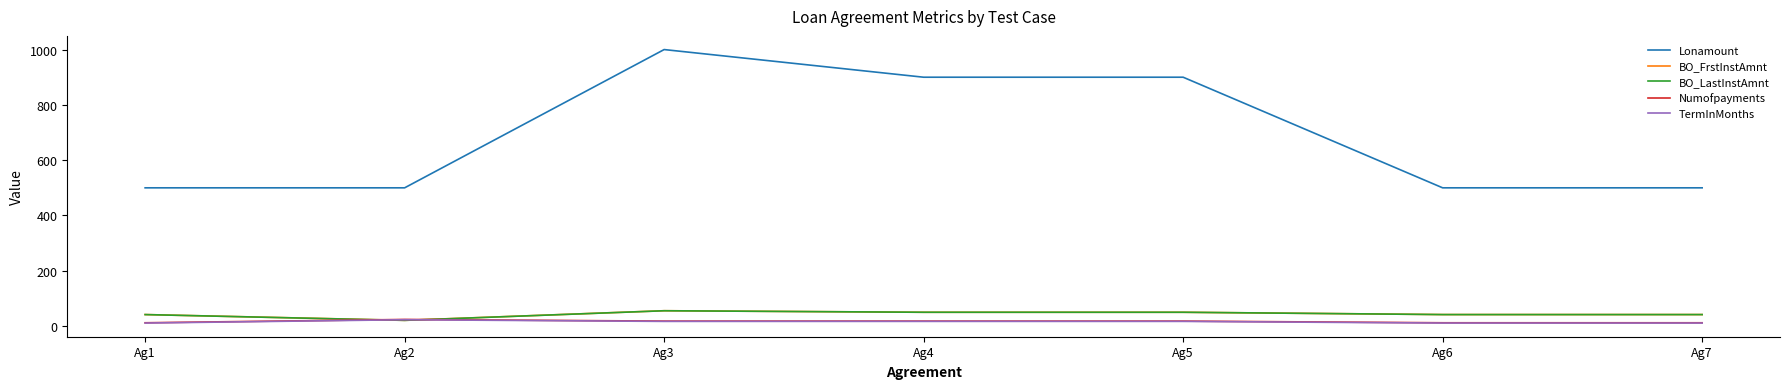

True or false: Lonamount has more than 2 points higher than both neighbors.

False